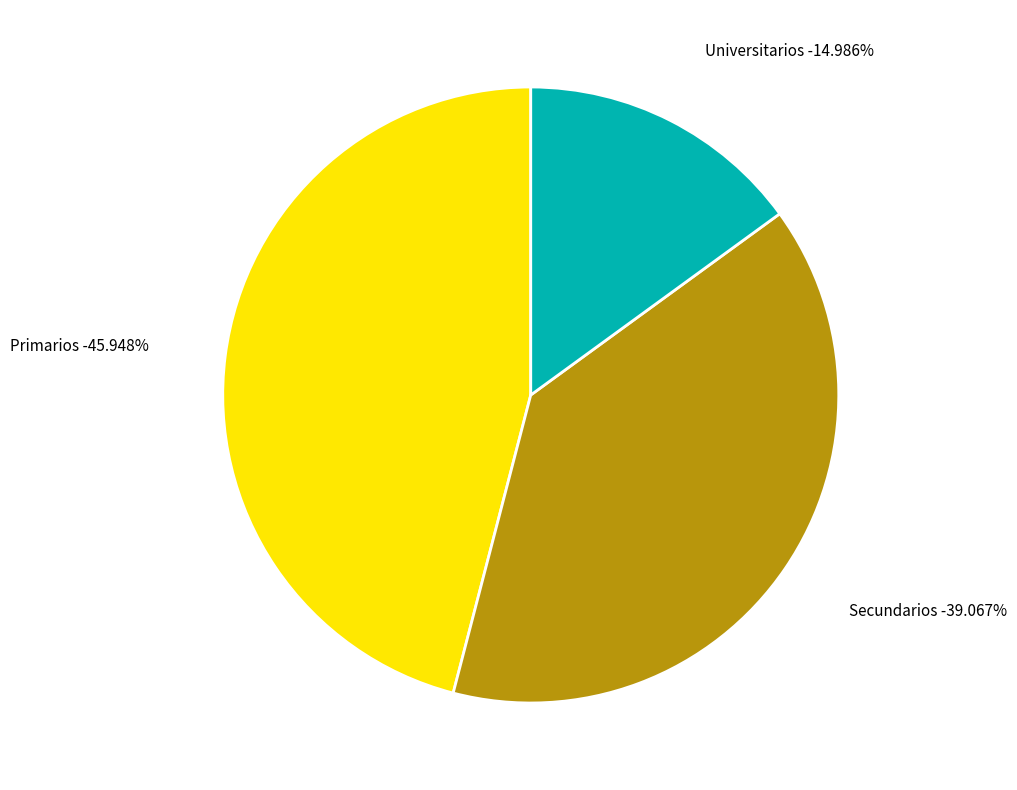

How many segments does this pie chart have?

3